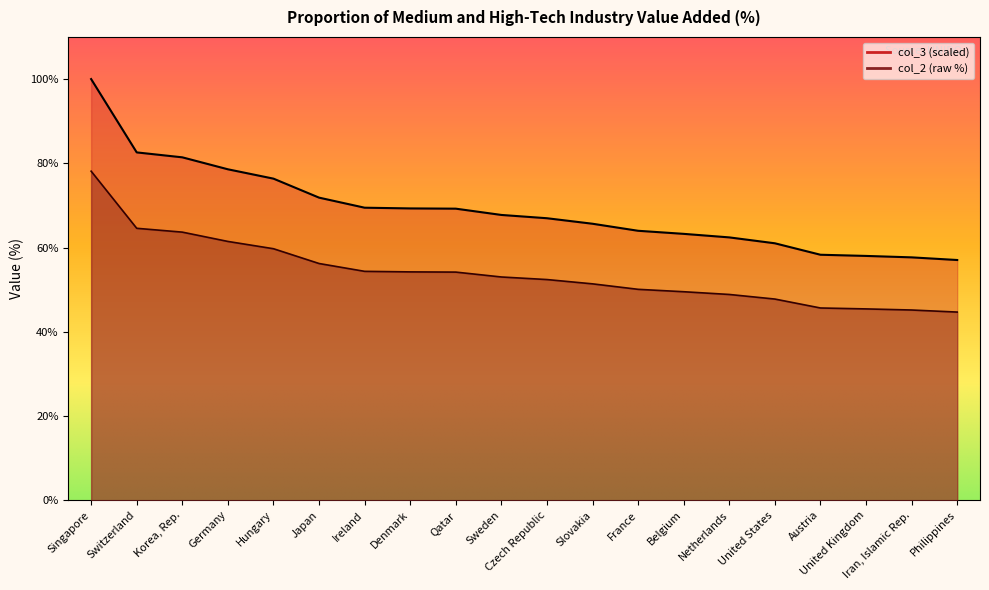

What is the difference between the highest and lowest values at Singapore?

21.9